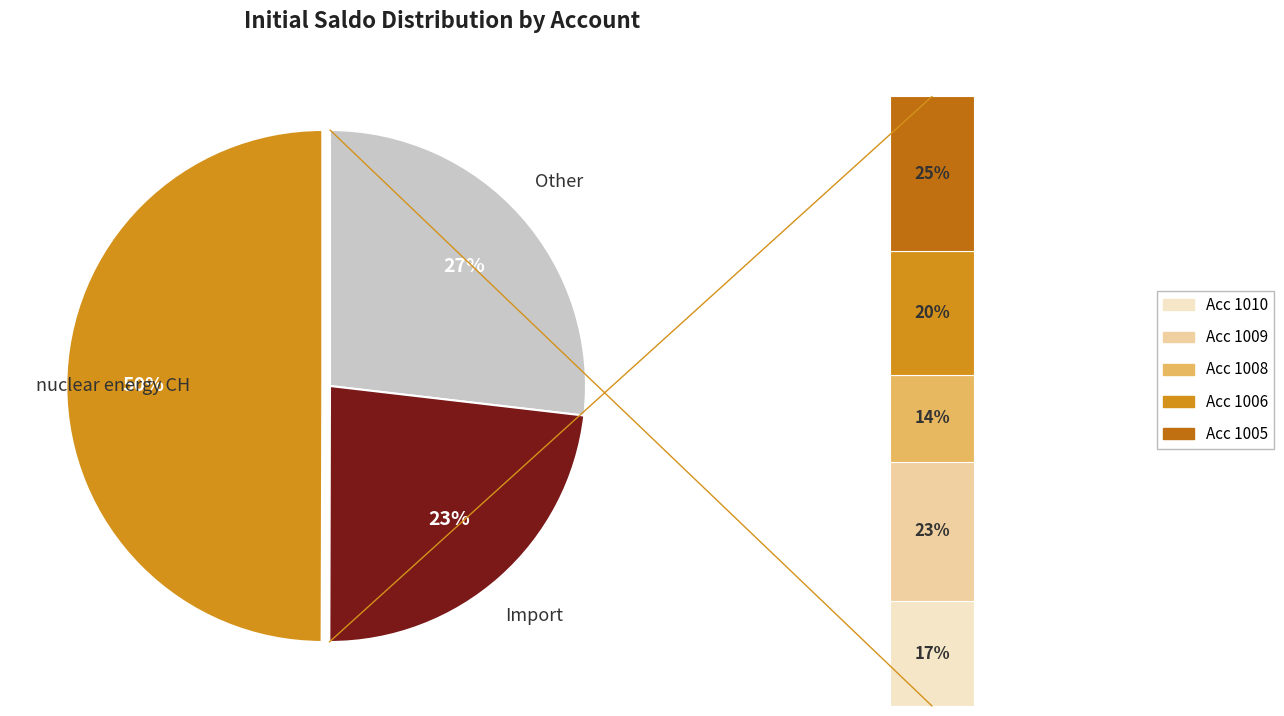

Is there any slice that represents more than half of the pie?

No